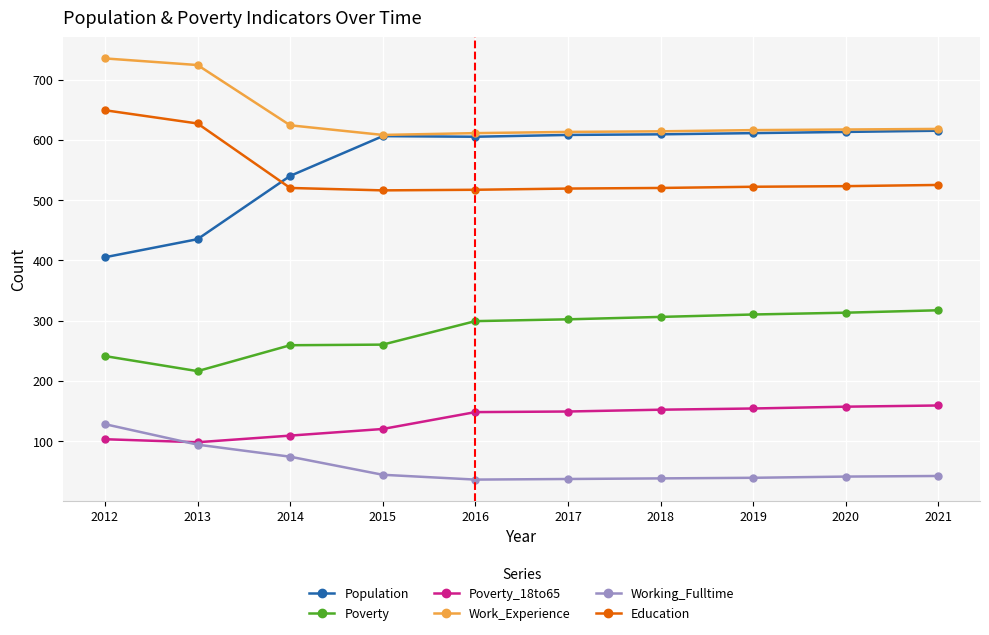

Is it true that Work_Experience equals 846 at 2014?

False